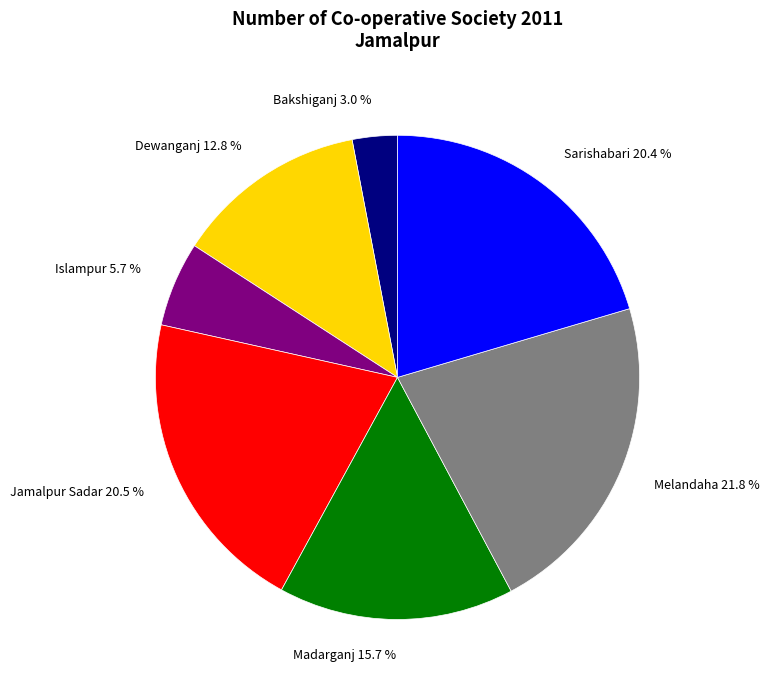

Is there a majority slice in this chart?

No